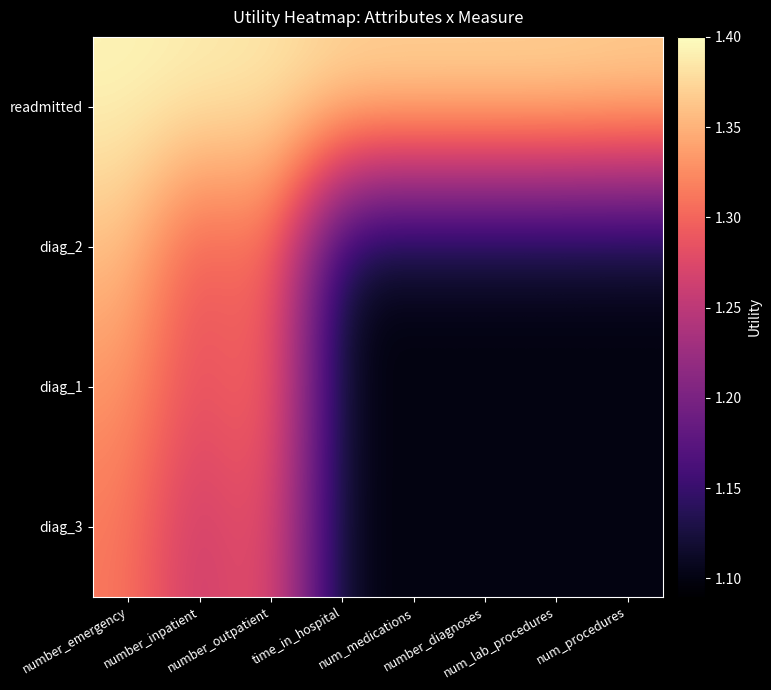

Reading left to right, list all the values displayed in this chart.

readmitted: number_emergency=1.4	number_inpatient=1.4	number_outpatient=1.4	time_in_hospital=1.4	num_medications=1.4	number_diagnoses=1.4	num_lab_procedures=1.4	num_procedures=1.4
diag_2: number_emergency=1.4	number_inpatient=1.3	number_outpatient=1.3	time_in_hospital=1.1	num_medications=1.1	number_diagnoses=1.1	num_lab_procedures=1.1	num_procedures=1.1
diag_1: number_emergency=1.3	number_inpatient=1.3	number_outpatient=1.3	time_in_hospital=1.1	num_medications=1.1	number_diagnoses=1.1	num_lab_procedures=1.1	num_procedures=1.1
diag_3: number_emergency=1.3	number_inpatient=1.3	number_outpatient=1.3	time_in_hospital=1.1	num_medications=1.1	number_diagnoses=1.1	num_lab_procedures=1.1	num_procedures=1.1